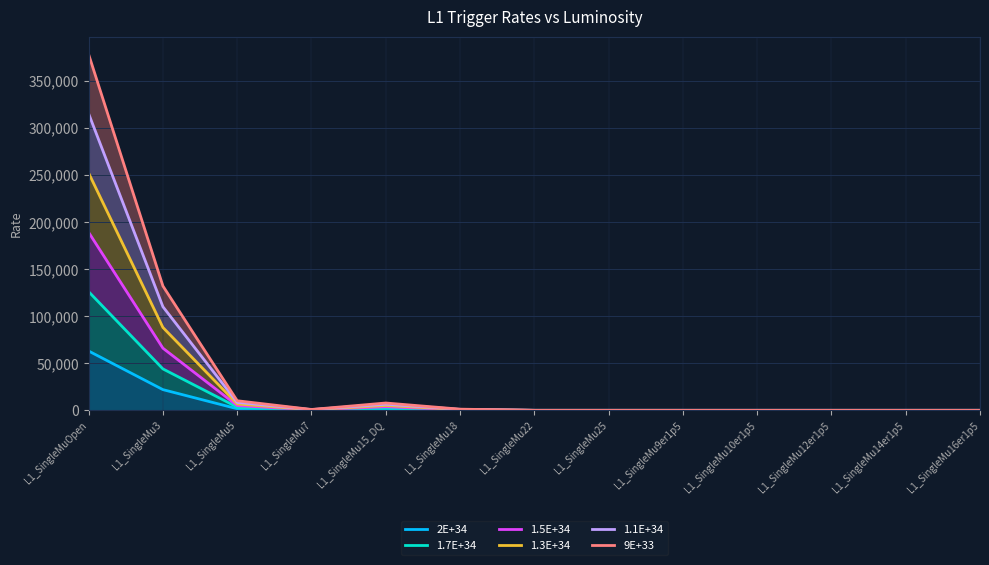

What is the spread (max minus min) of values at L1_SingleMu9er1p5?

2